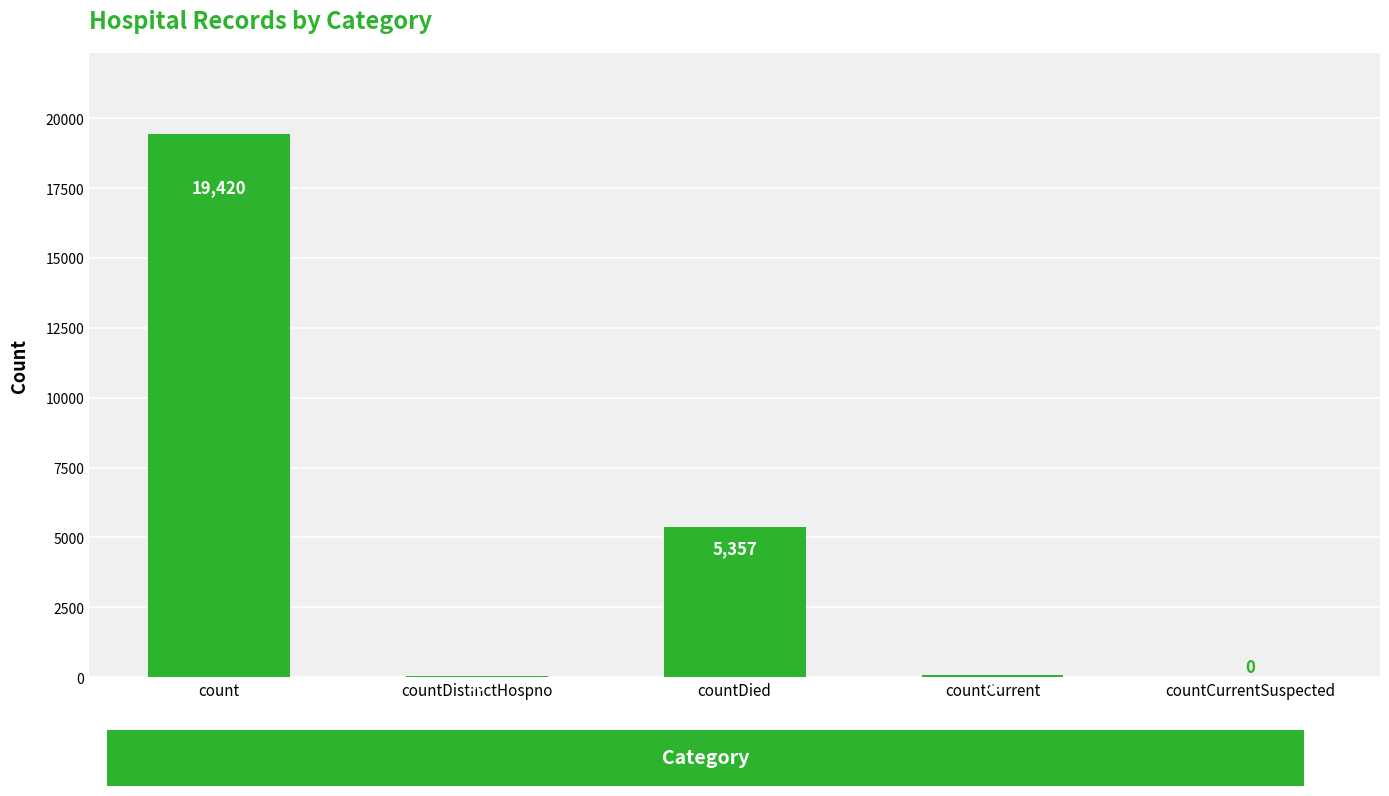

The value at countCurrentSuspected is 9381. True or false?

False